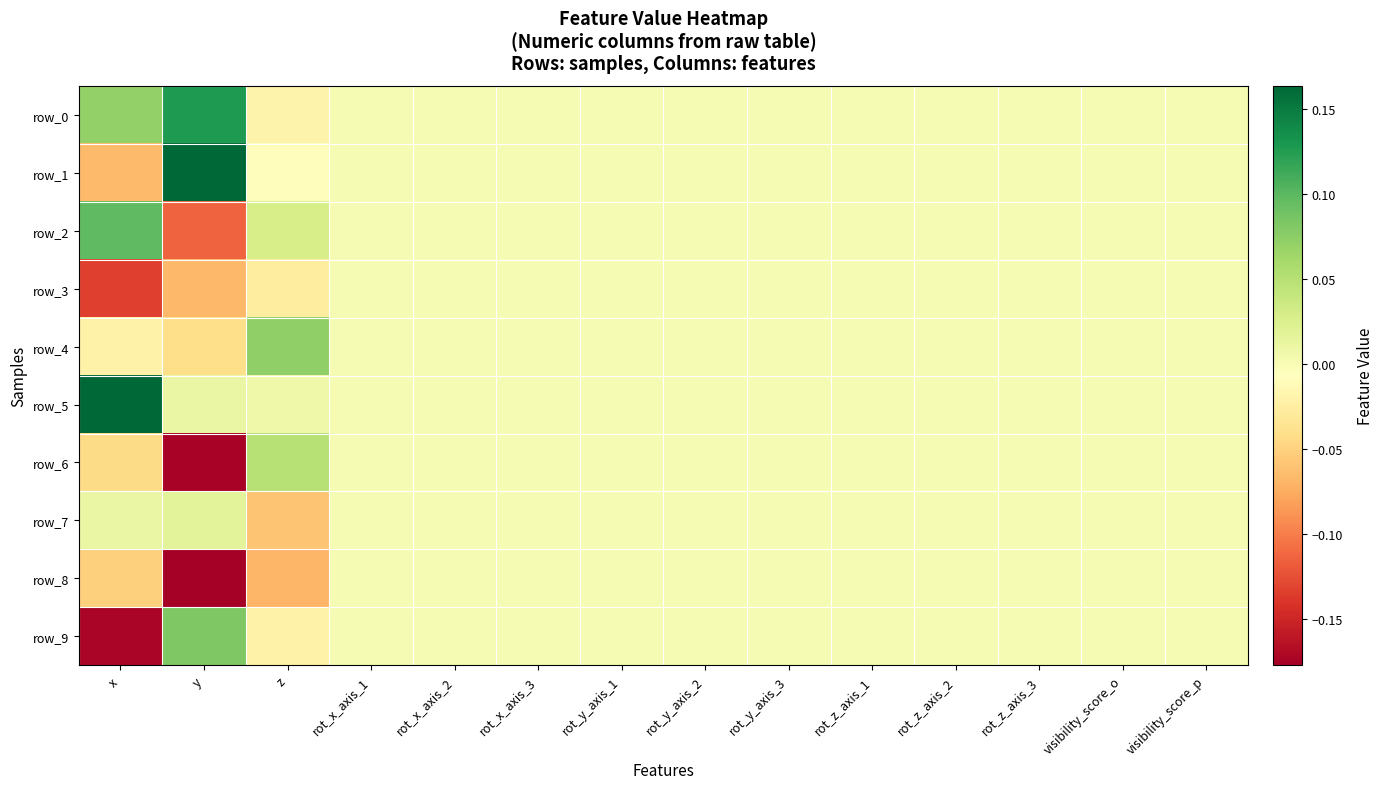

What is the difference between the maximum and minimum values in the row_6 series?

0.2